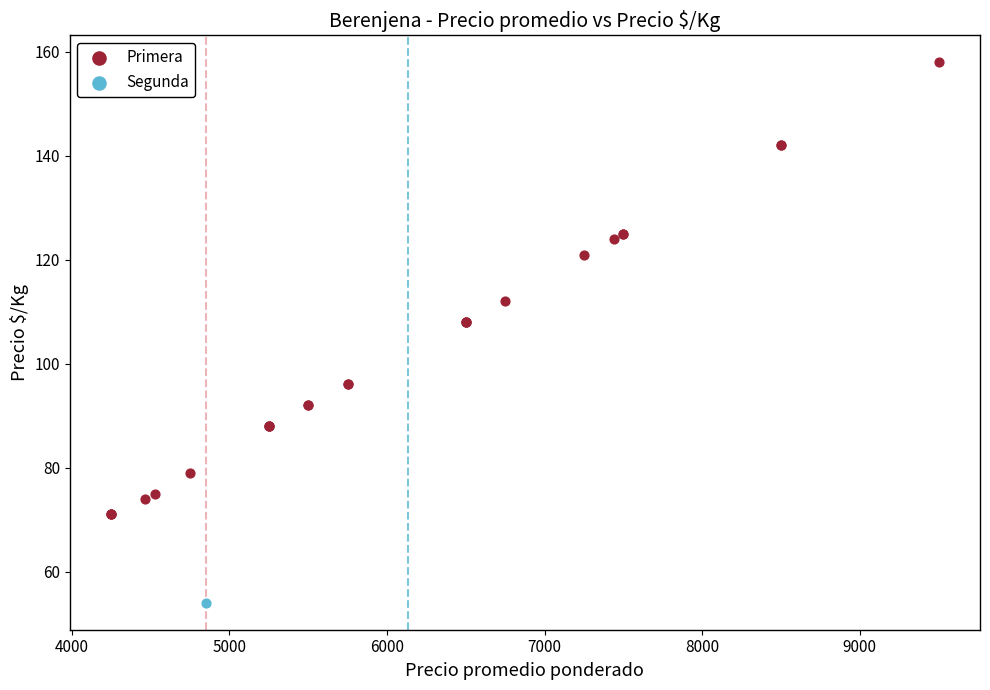

What are all the series names shown in the legend?

Primera, Segunda